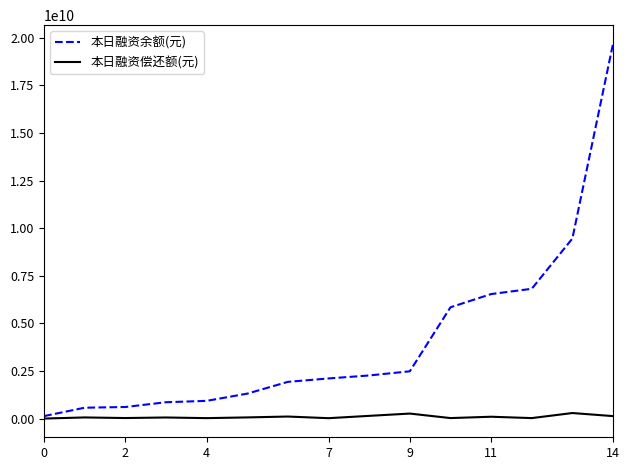

List the series in order of their overall mean, highest first.

本日融资余额(元), 本日融资偿还额(元)